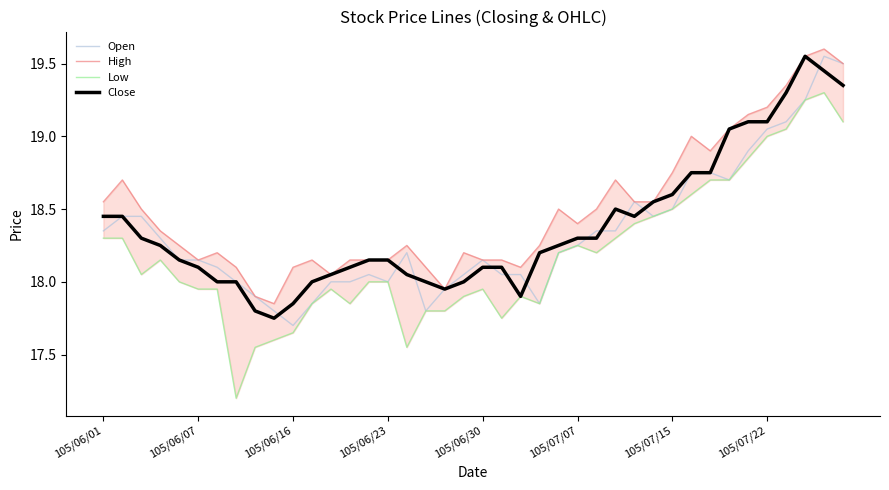

Is it true that Close equals 7.1 at 105/06/23?

False